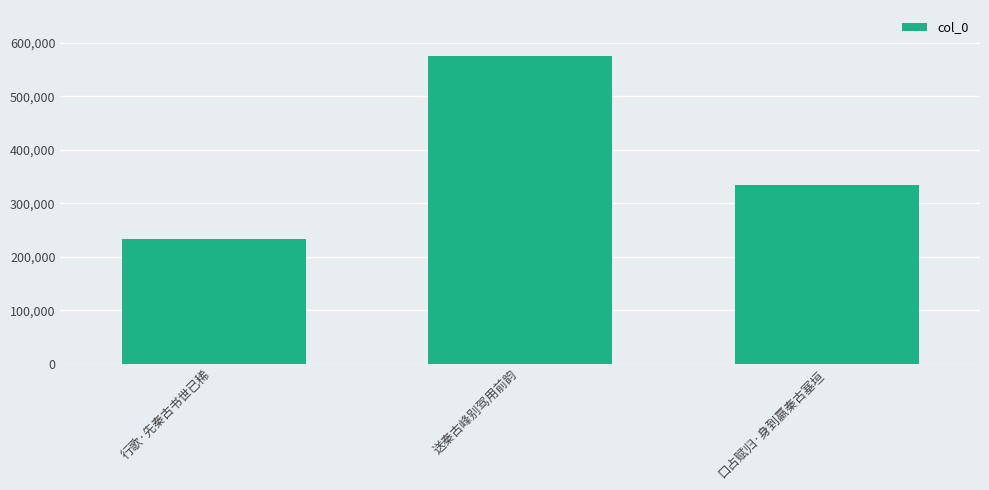

Are the bars horizontal?

No